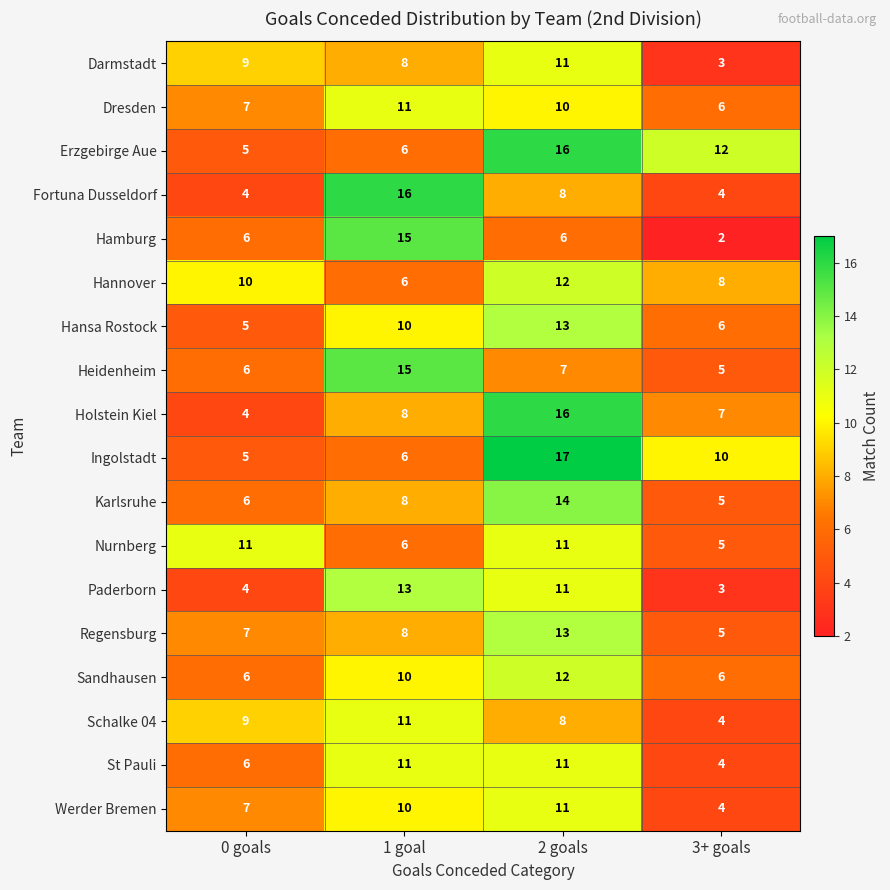

Which series changed the most between 0 goals and 3+ goals?

Erzgebirge Aue